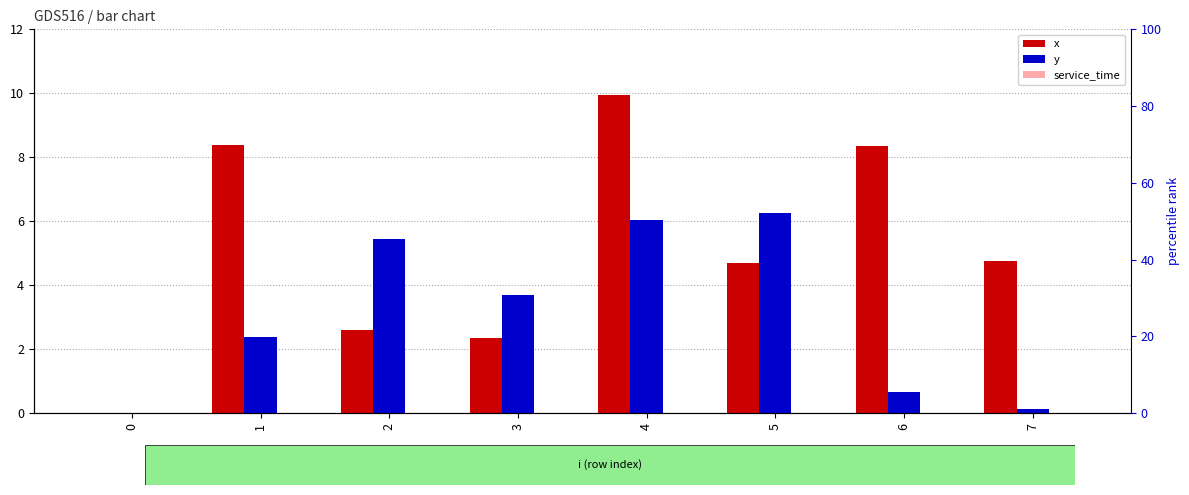

Is the value of x at 0 greater than the value of y at 5?

No